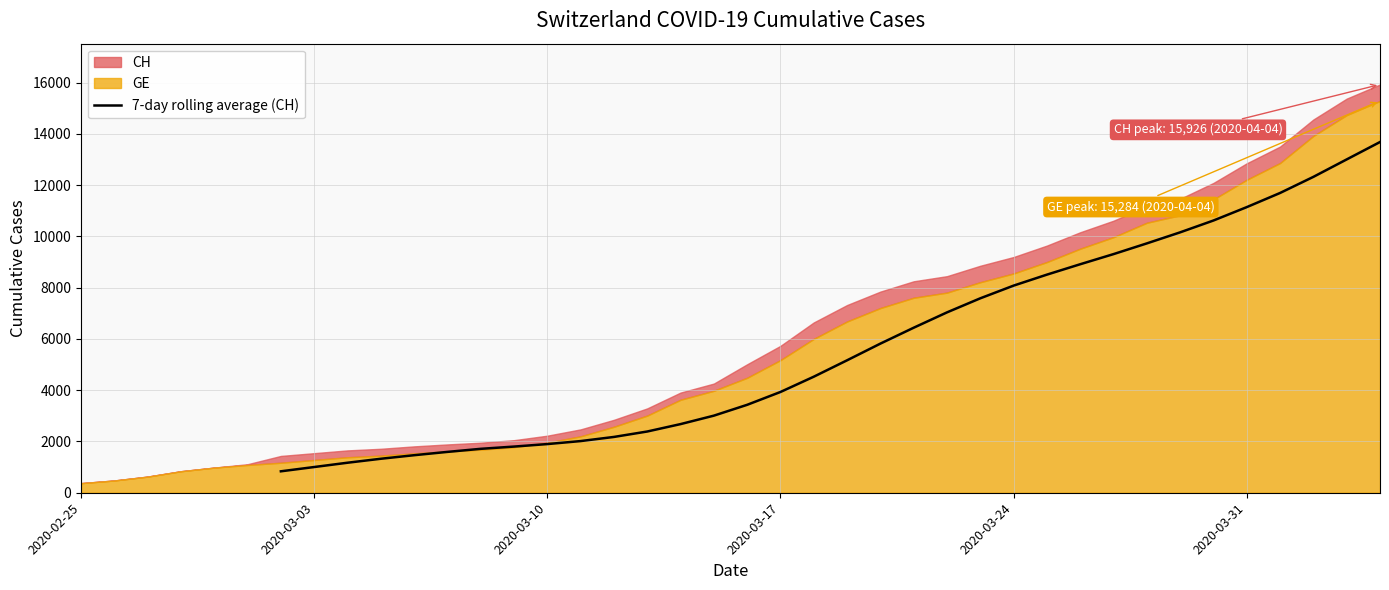

True or false: the data shows 8231.9 at 17.

False